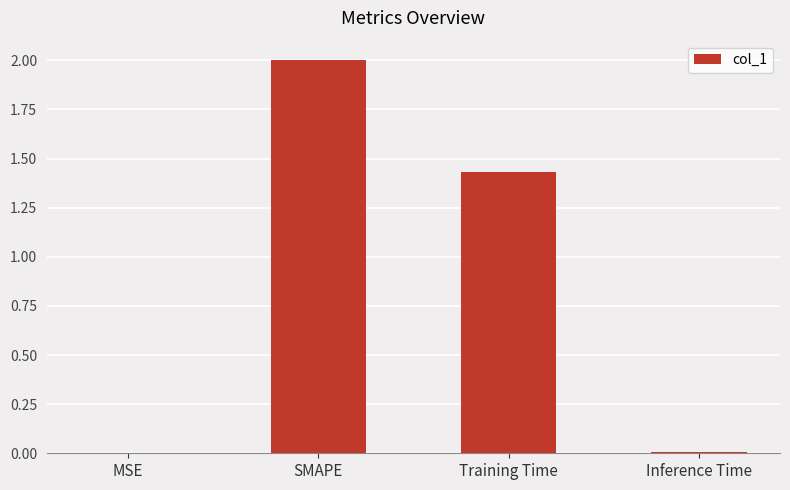

At which label is the value closest to 1?

Training Time